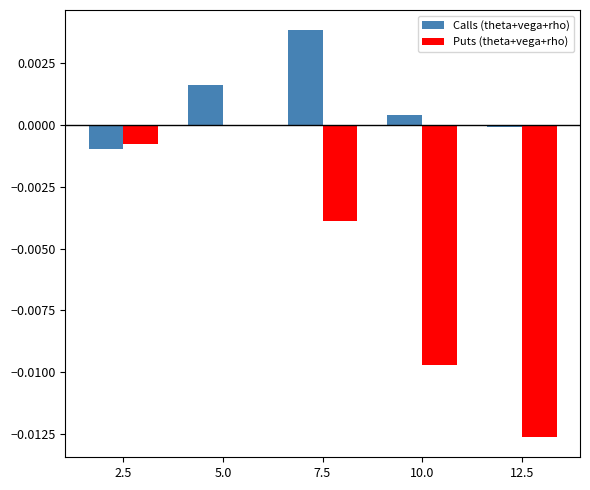

At which label does Puts (theta+vega+rho) reach its peak?

5.0